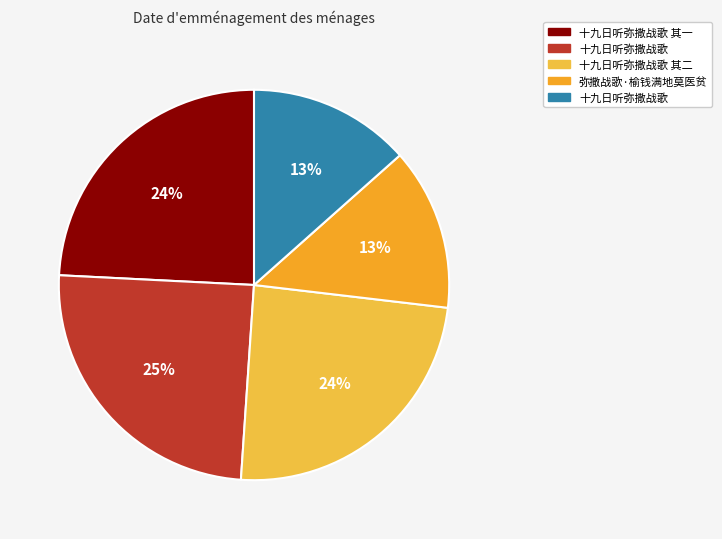

To the nearest percent, what is the average slice percentage?

20%